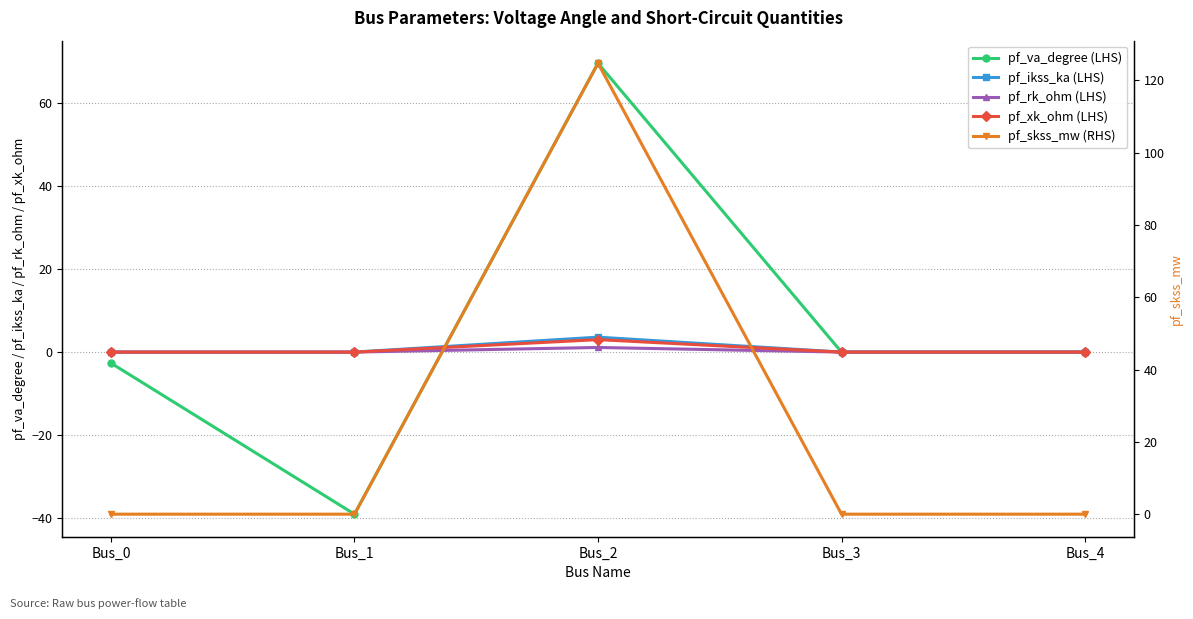

Reading left to right, extract all data points from this chart.

pf_va_degree (LHS): -2.7	-39.1	69.7	0.0	0.0
pf_ikss_ka (LHS): 0.0	0.0	3.6	0.0	0.0
pf_rk_ohm (LHS): 0.0	0.0	1.1	0.0	0.0
pf_xk_ohm (LHS): 0.0	0.0	3.0	0.0	0.0
pf_skss_mw (RHS): 0.0	0.0	124.8	0.0	0.0